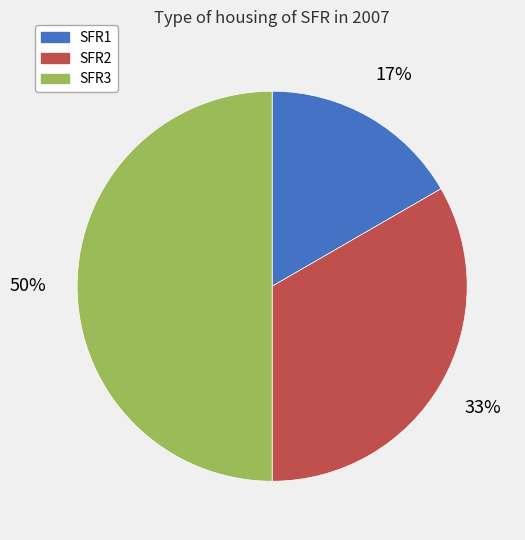

Between SFR2 and SFR1, which is larger?

SFR2